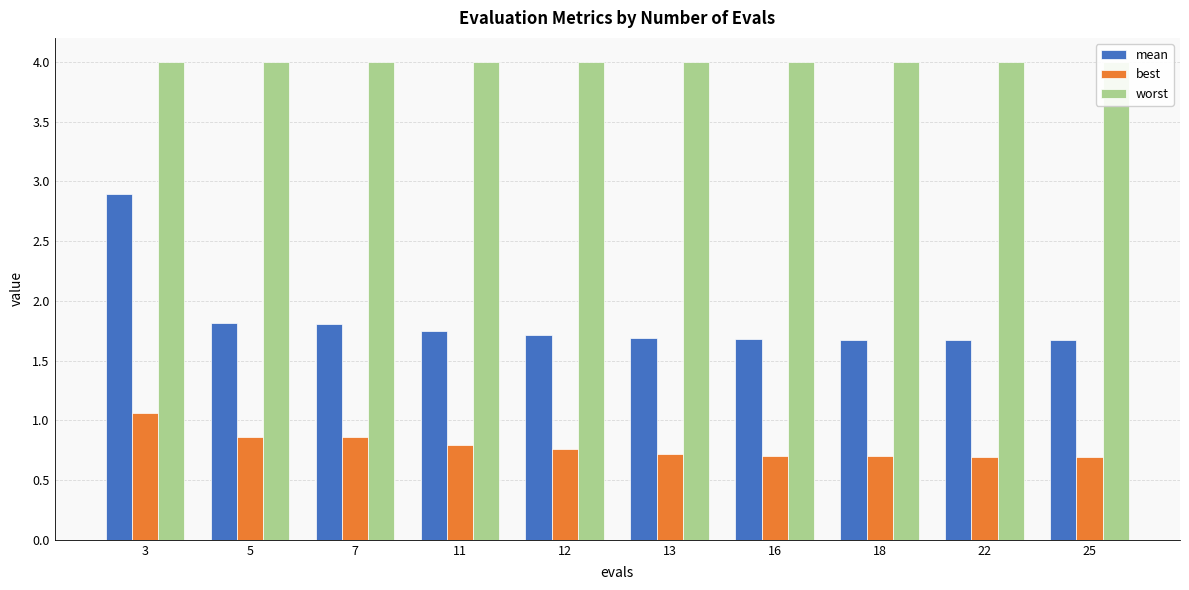

What is the sum of the best values at 11 and 12?

1.6